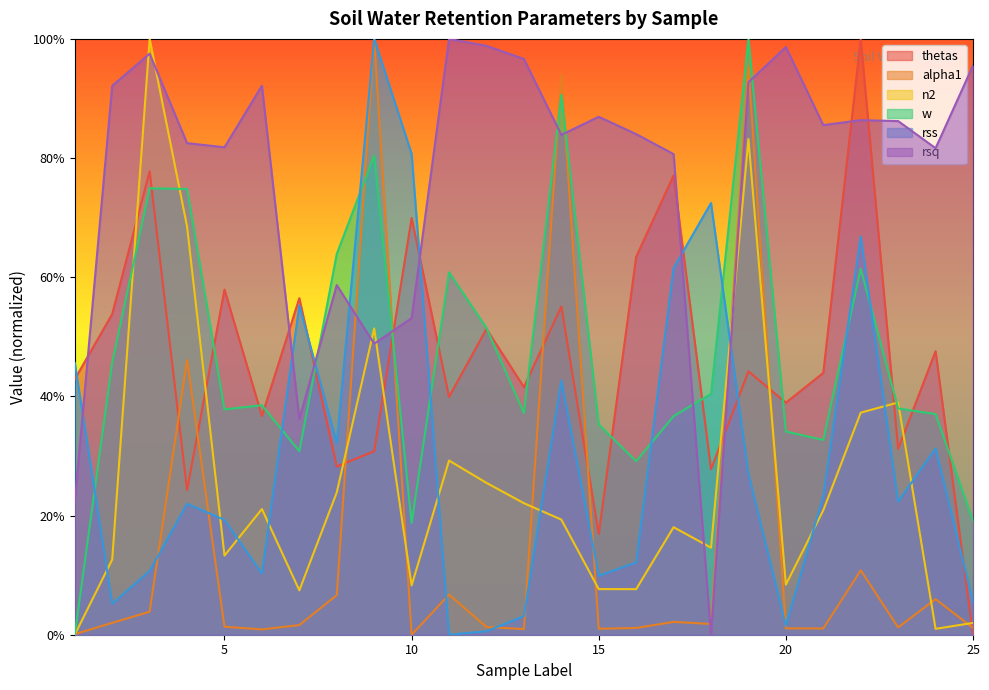

Rank the series by their maximum value, from highest to lowest.

thetas, alpha1, n2, w, rss, rsq